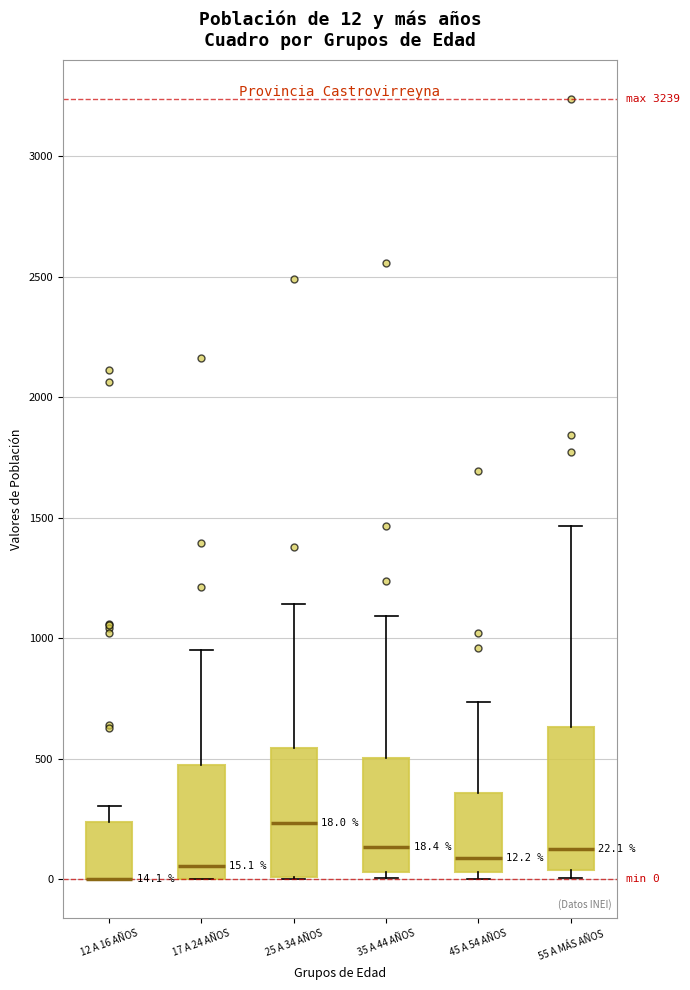

Comparing the boxes themselves (not the whiskers), which one is the tallest?

55 A MÁS AÑOS